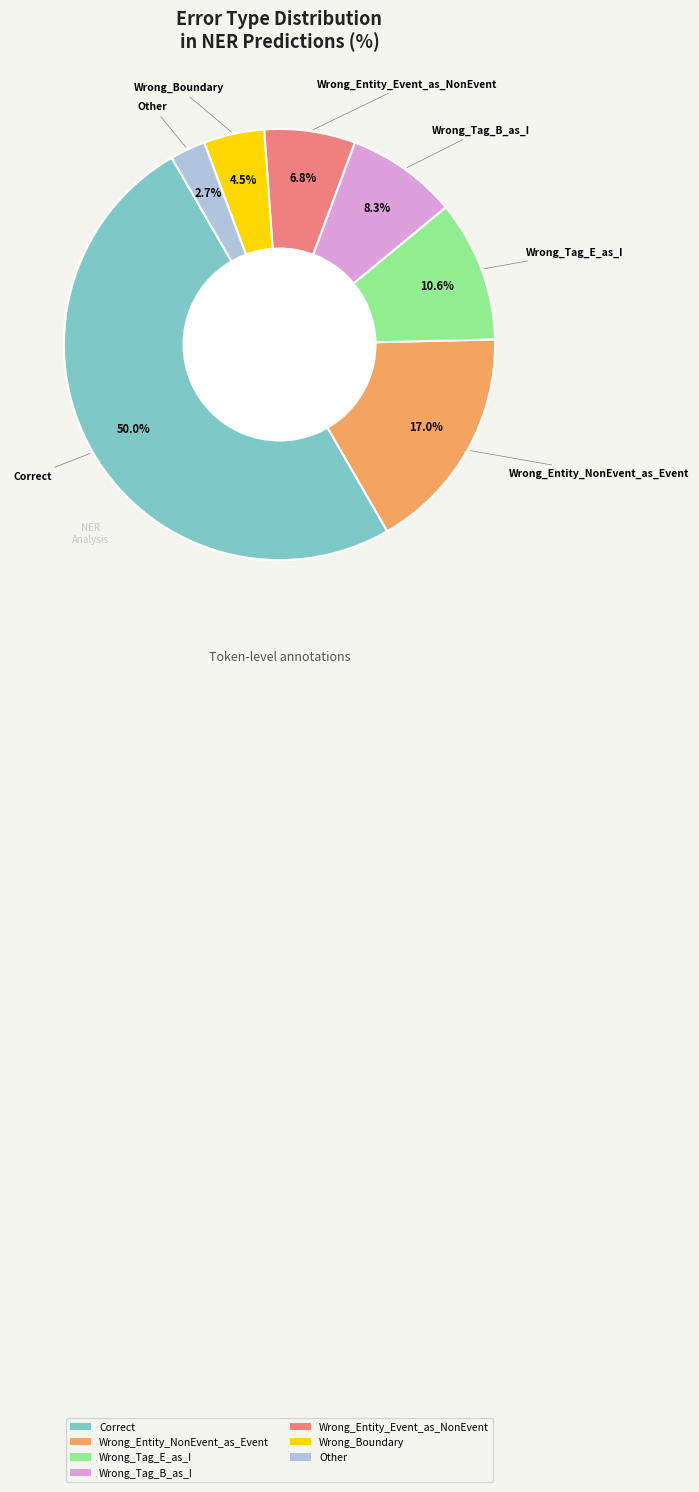

How many segments does this pie chart have?

7